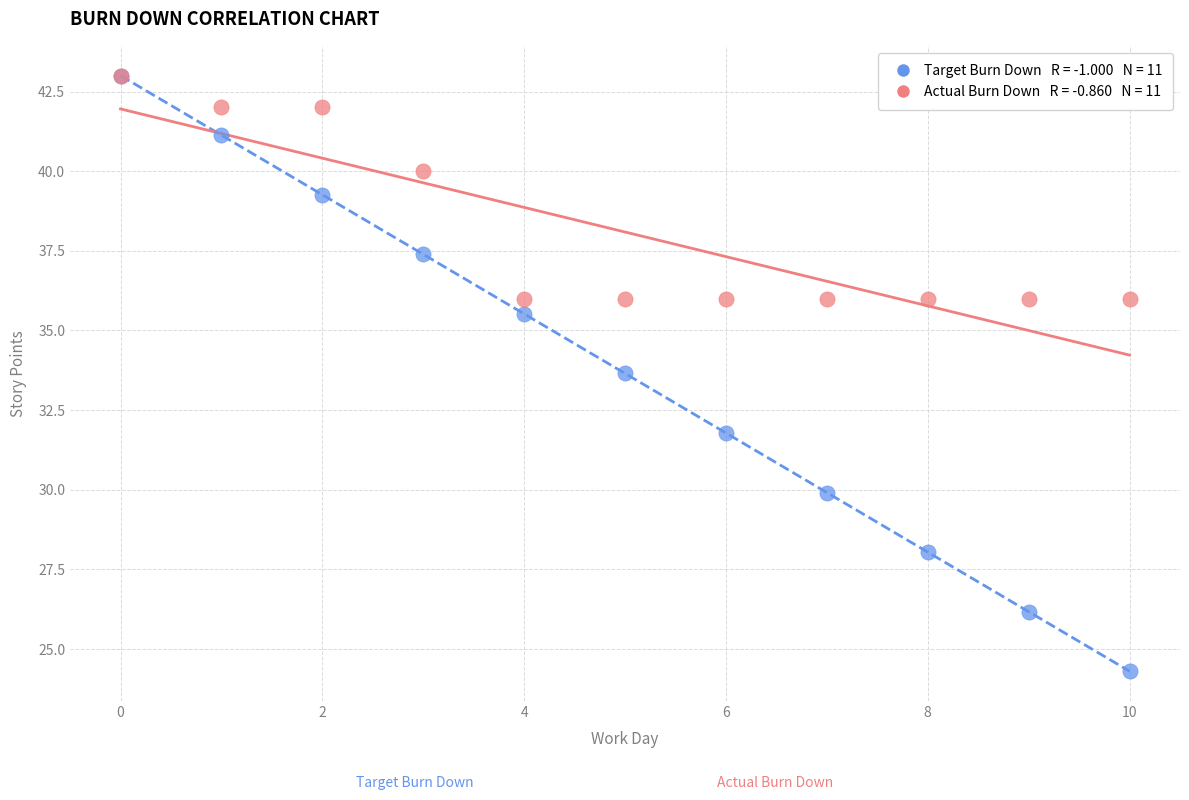

Across all series, what Y value is closest to 33?

33.7